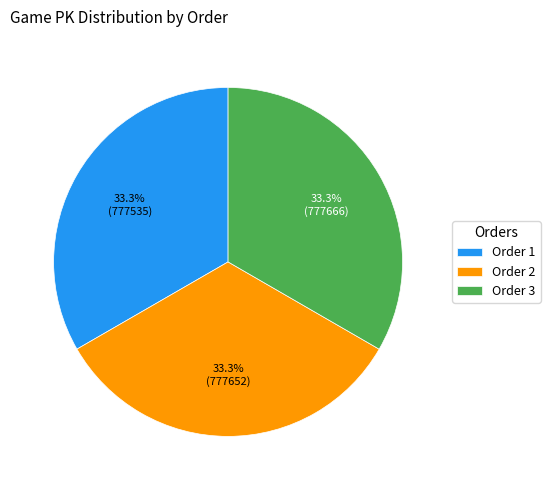

What is the ratio of the value at Order 1 to the value at Order 2?

1.0